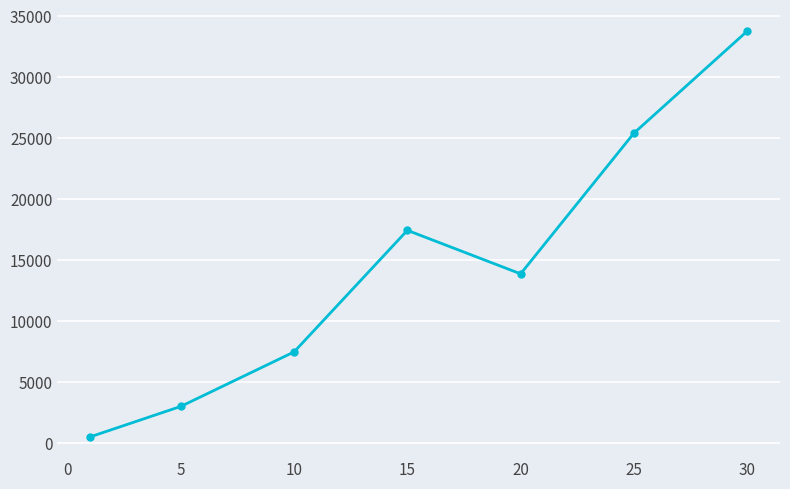

What is the maximum value shown in the chart?

33776.7